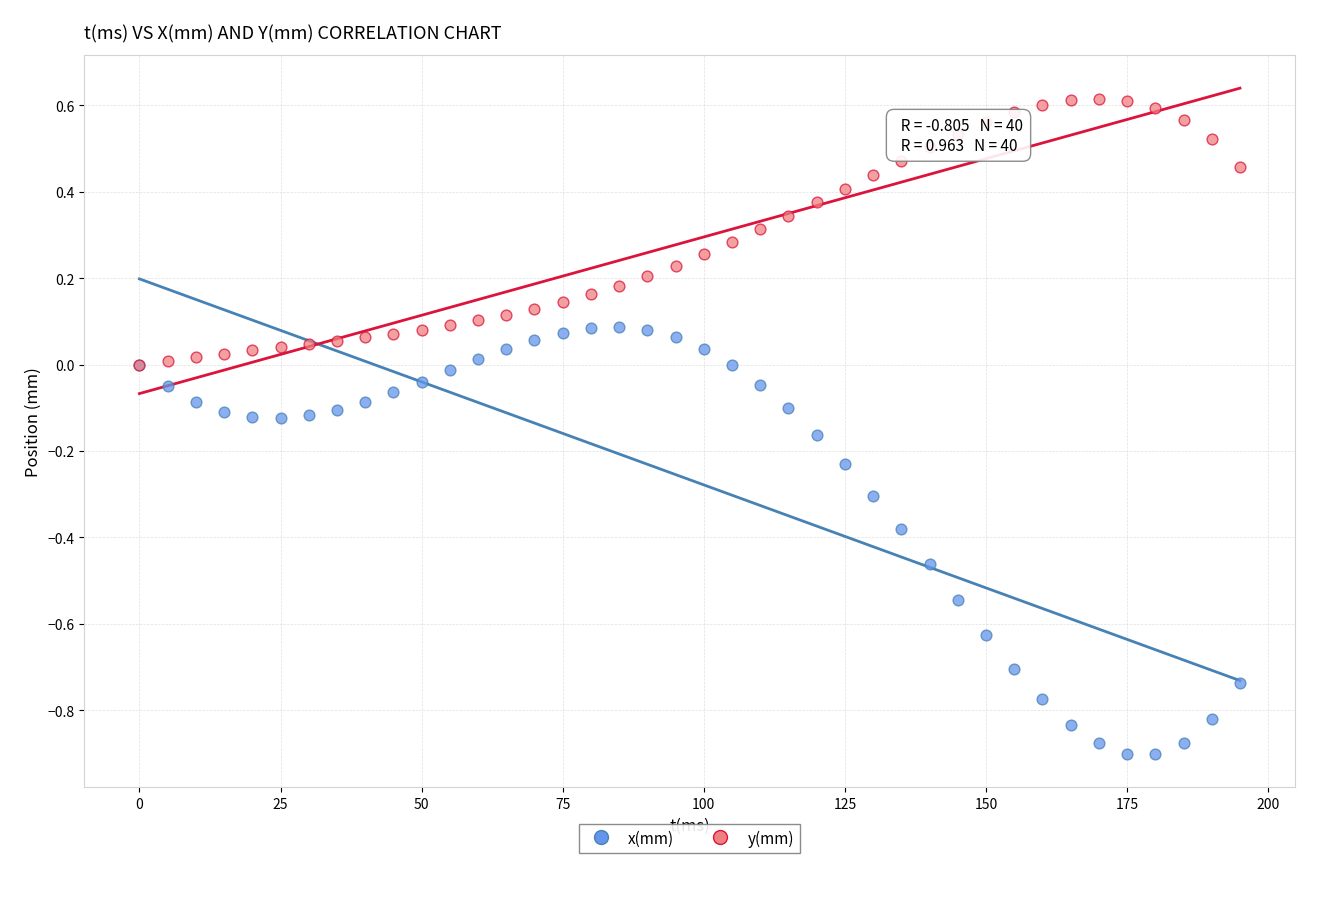

Which series reaches the minimum Y coordinate?

x(mm)